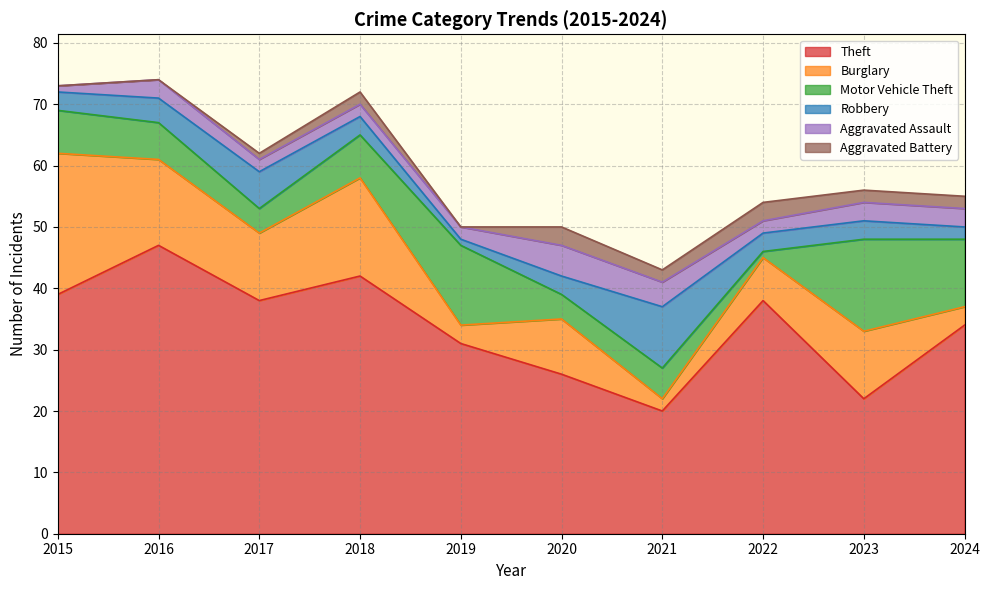

Is it true that Robbery equals 4 at 2020?

False